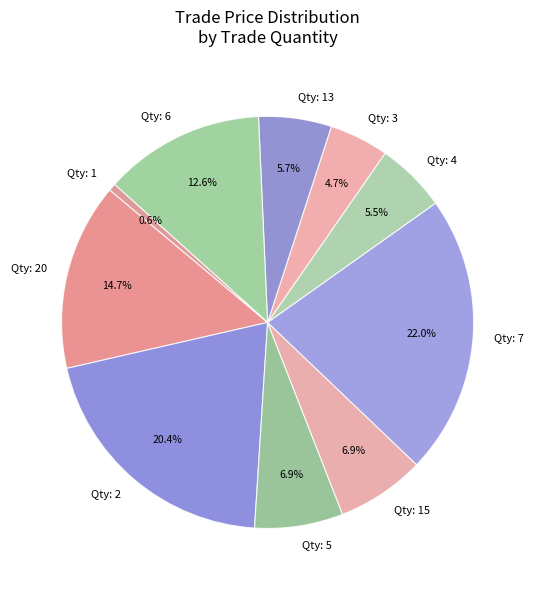

How many segments does this pie chart have?

10